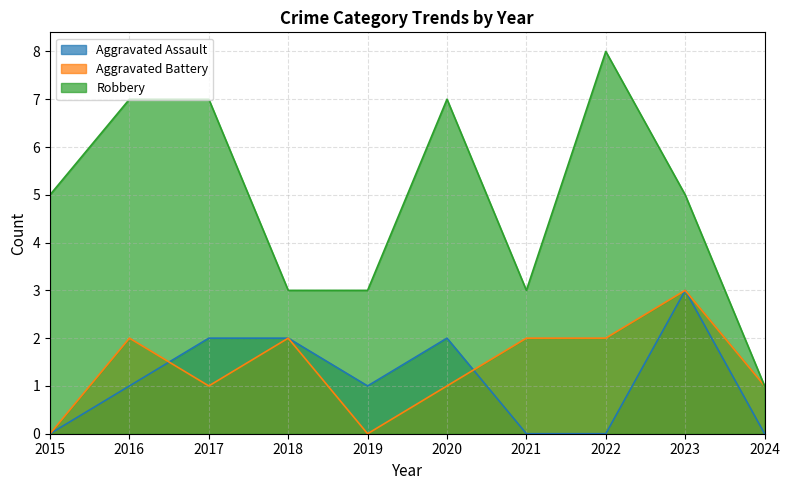

At which category does Aggravated Battery reach its first local peak?

2016